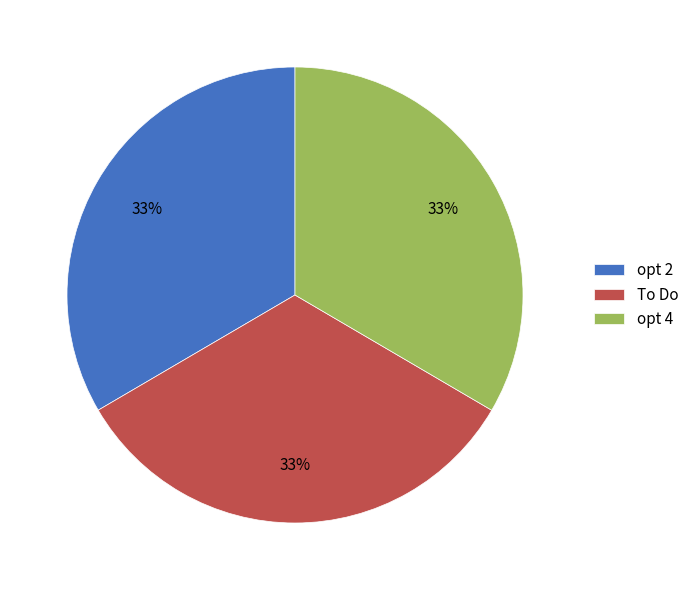

Does To Do represent more than half of the total?

No